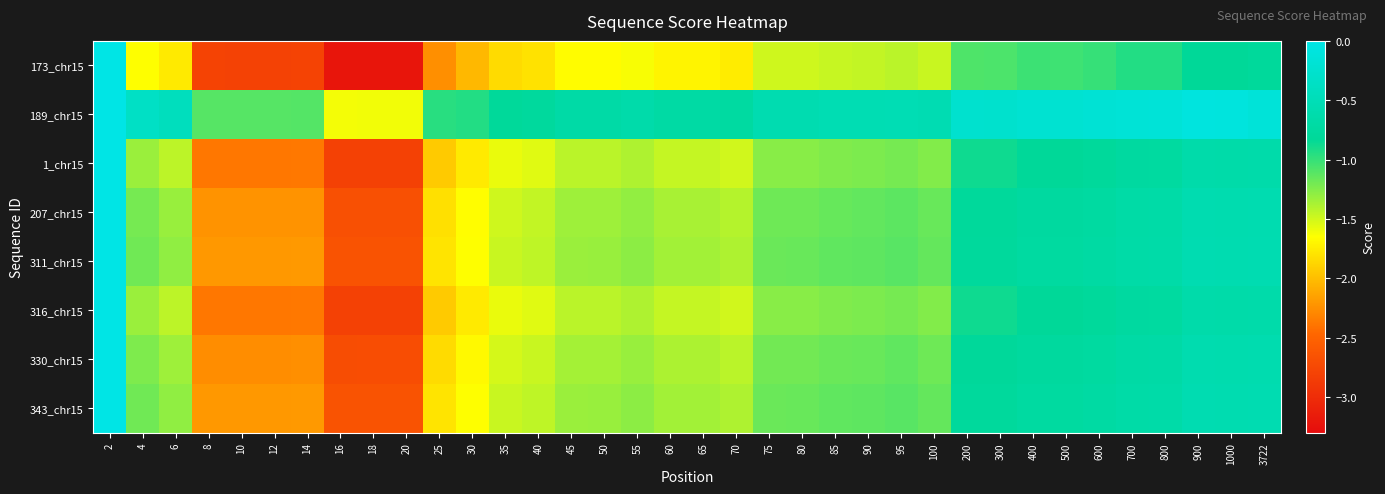

Which series has the largest total across all categories?

189_chr15